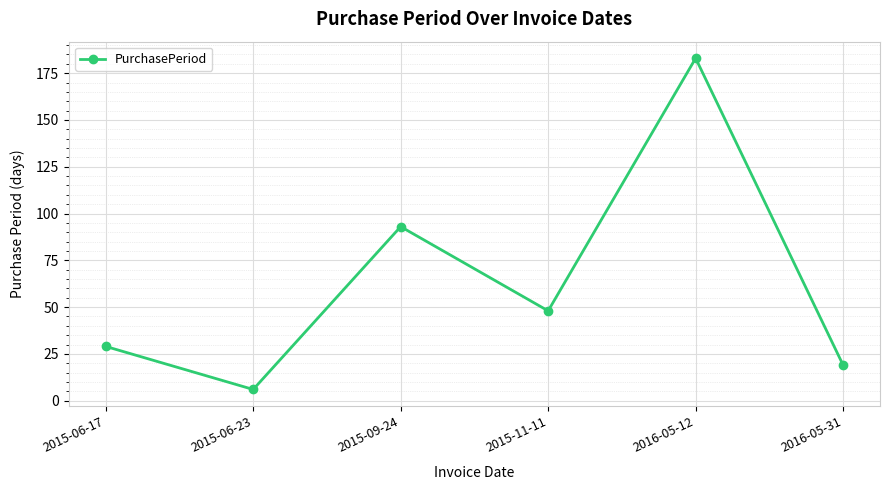

Rank the categories by value from highest to lowest.

2016-05-12, 2015-09-24, 2015-11-11, 2015-06-17, 2016-05-31, 2015-06-23